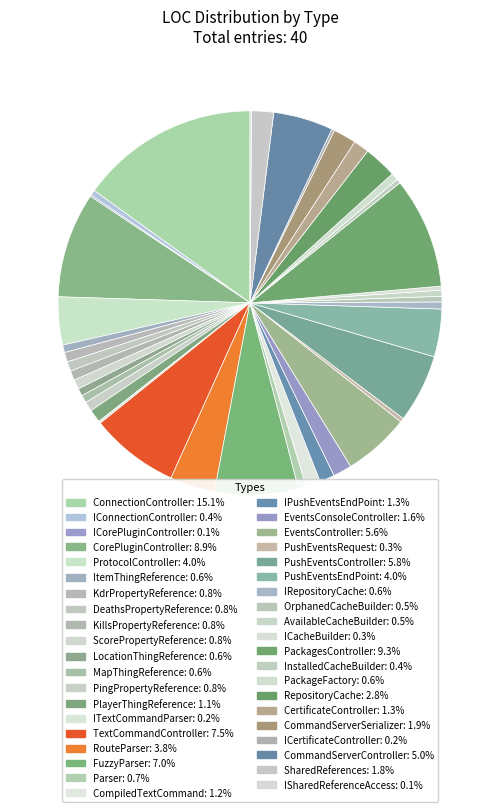

Is there a majority slice in this chart?

No